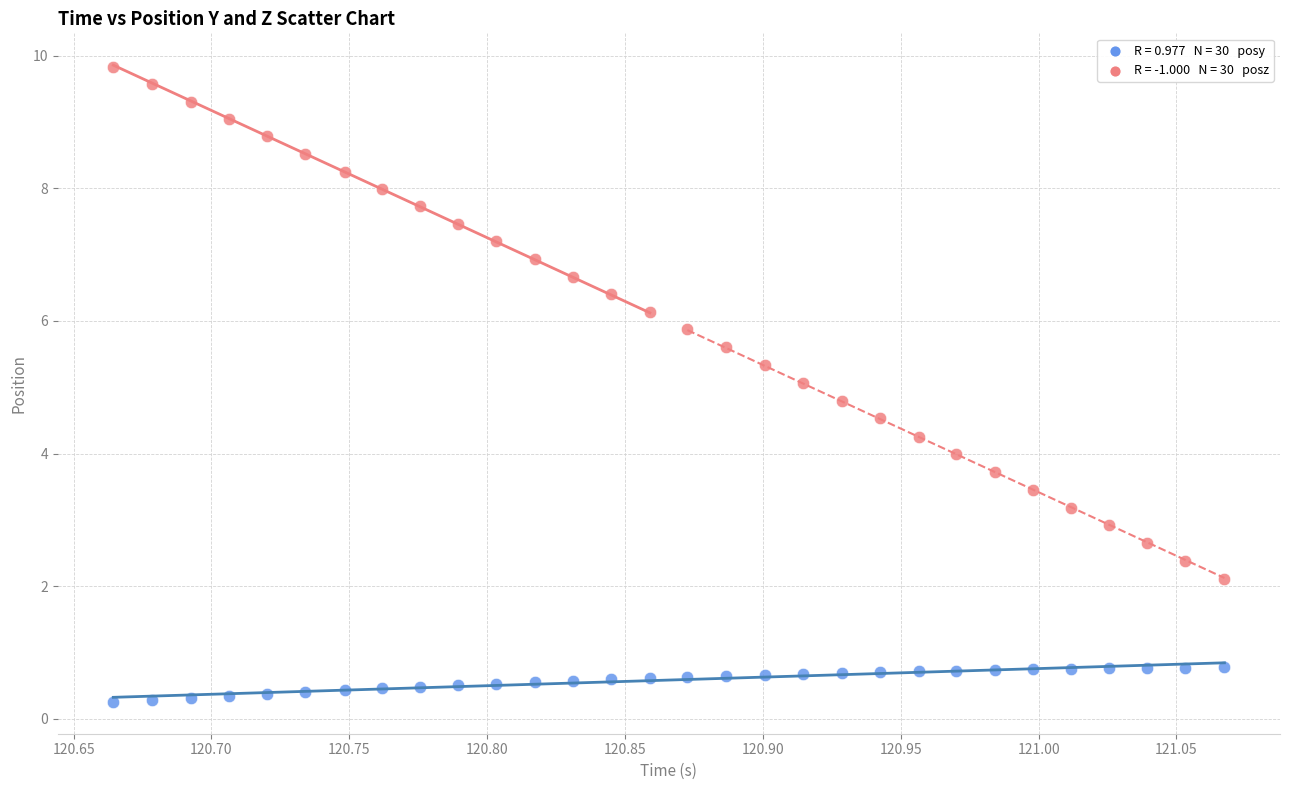

Across all data points, what is the range of Y values (max minus min)?

9.6